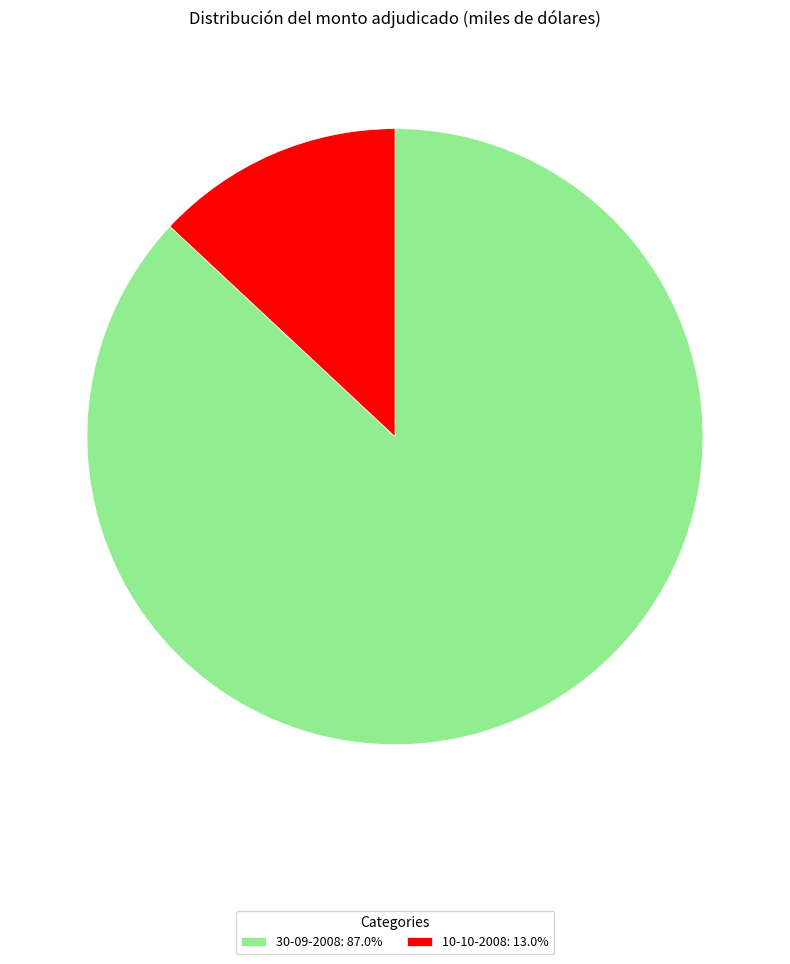

Is the sum of 30-09-2008: 87.0% and 10-10-2008: 13.0% greater than half?

Yes